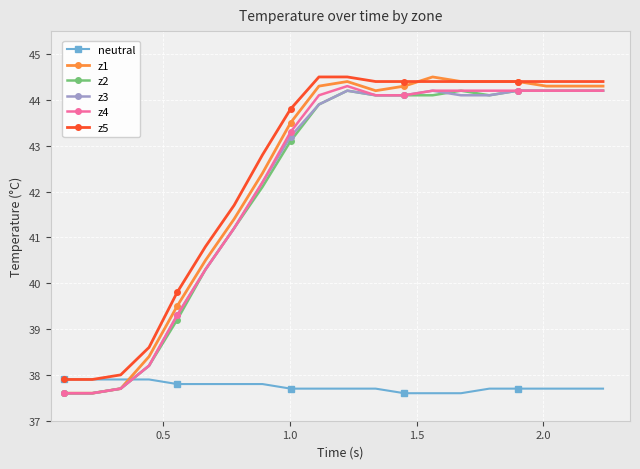

Which series has the widest spread of values?

z1